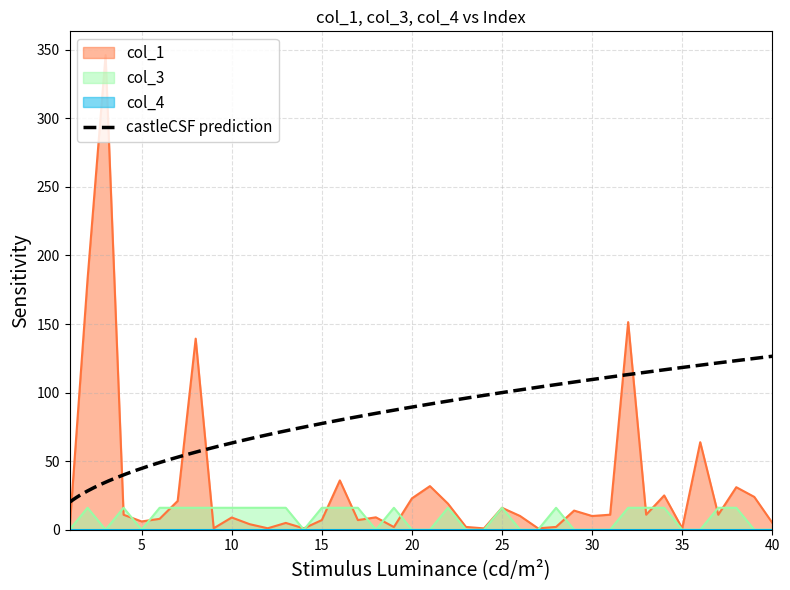

How many values in col_1 are above zero?

39